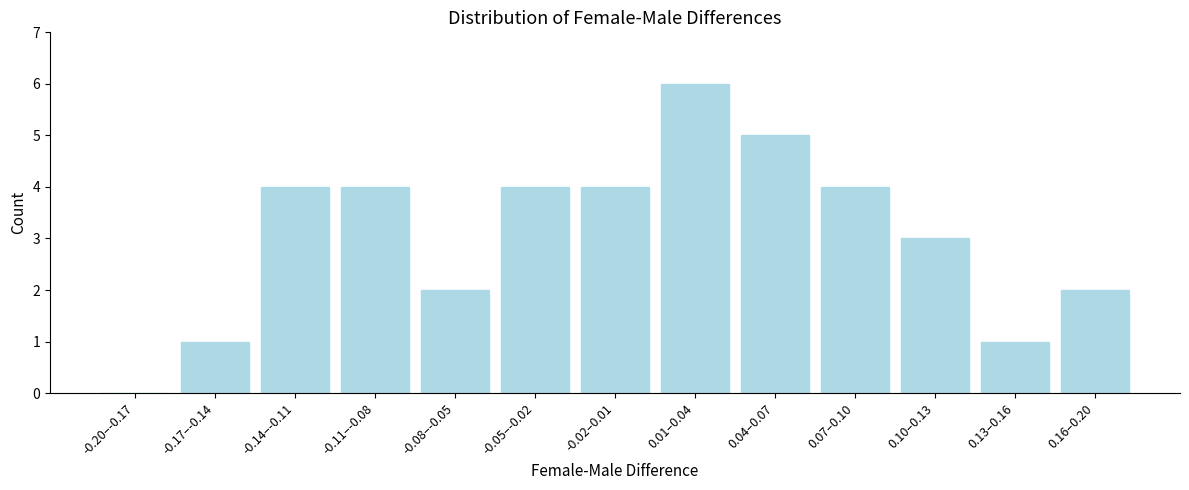

Reading left to right, extract all data points from this chart.

-0.20–-0.17=0	-0.17–-0.14=1	-0.14–-0.11=4	-0.11–-0.08=4	-0.08–-0.05=2	-0.05–-0.02=4	-0.02–0.01=4	0.01–0.04=6	0.04–0.07=5	0.07–0.10=4	0.10–0.13=3	0.13–0.16=1	0.16–0.20=2